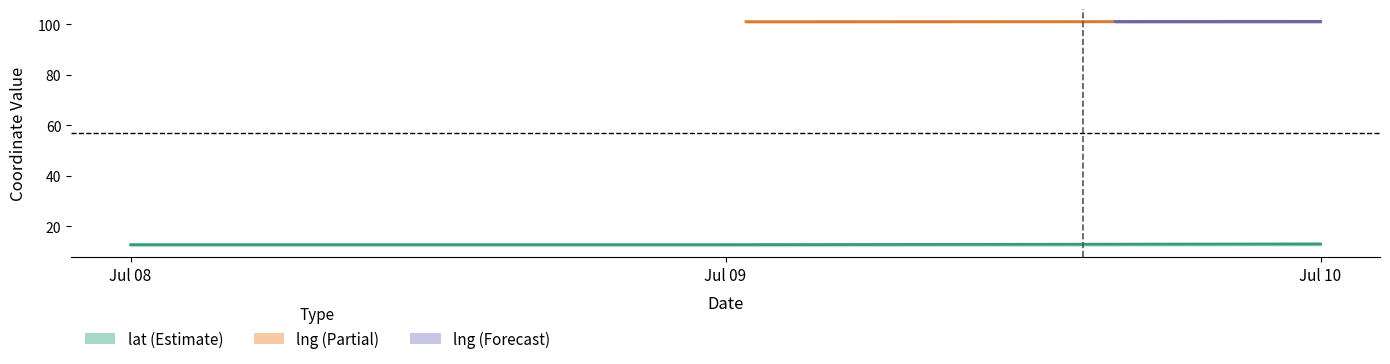

Between 2020-07-10 and 2020-07-10, which is larger?

2020-07-10